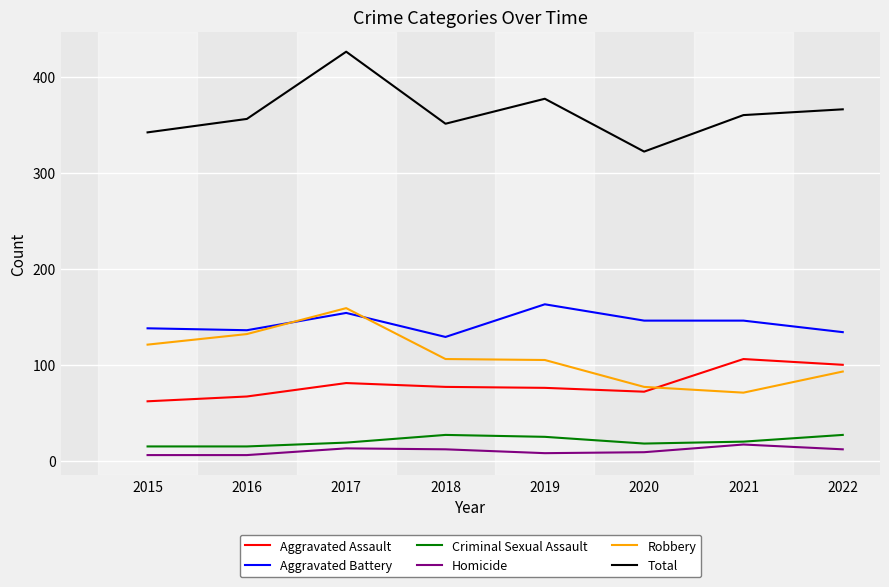

At which category is the sum across all series the highest?

2017